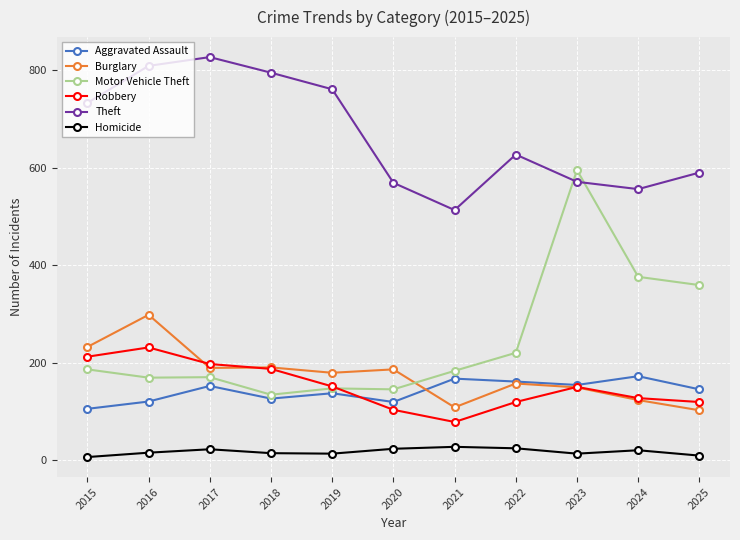

What is the minimum value shown in the chart?

6